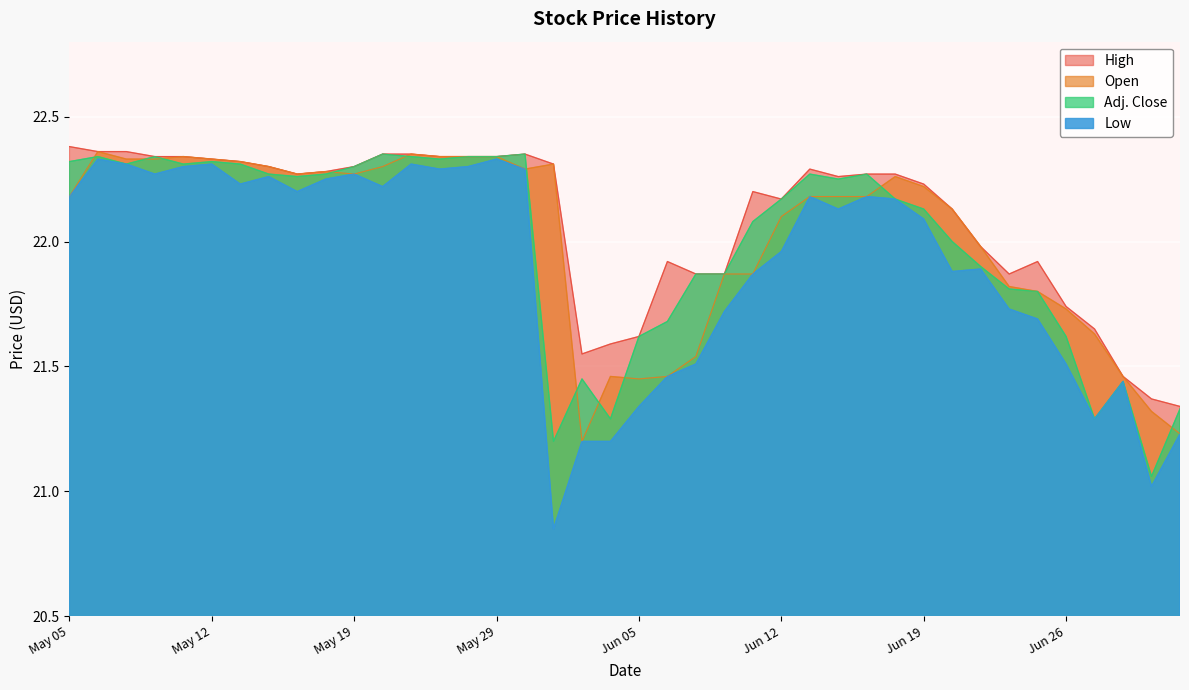

Between May 17 and Jun 14, which series saw the biggest shift?

Open